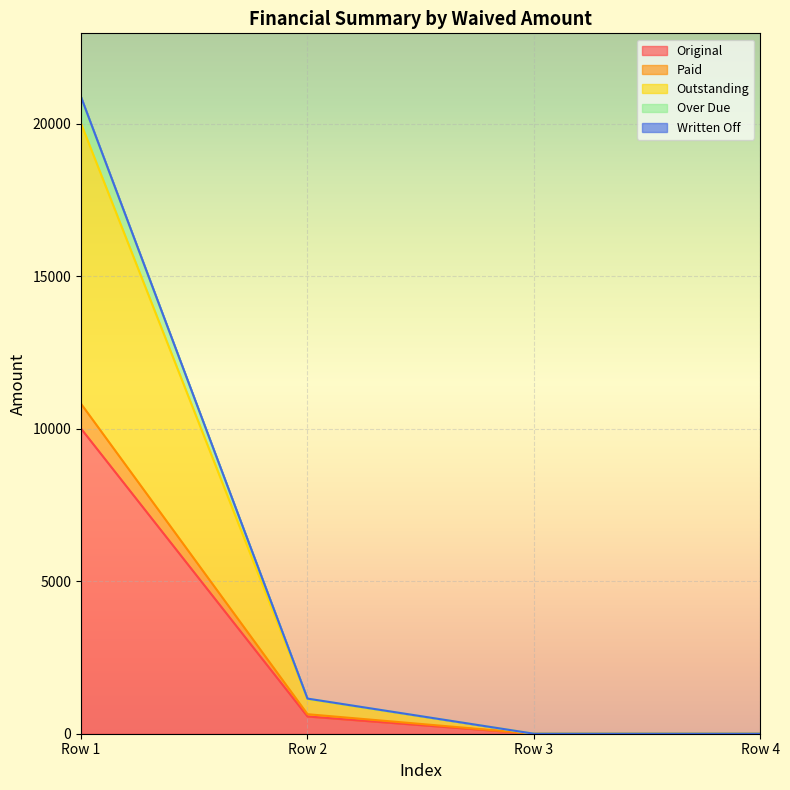

Where is Original nearest to the value 5000?

Row 2